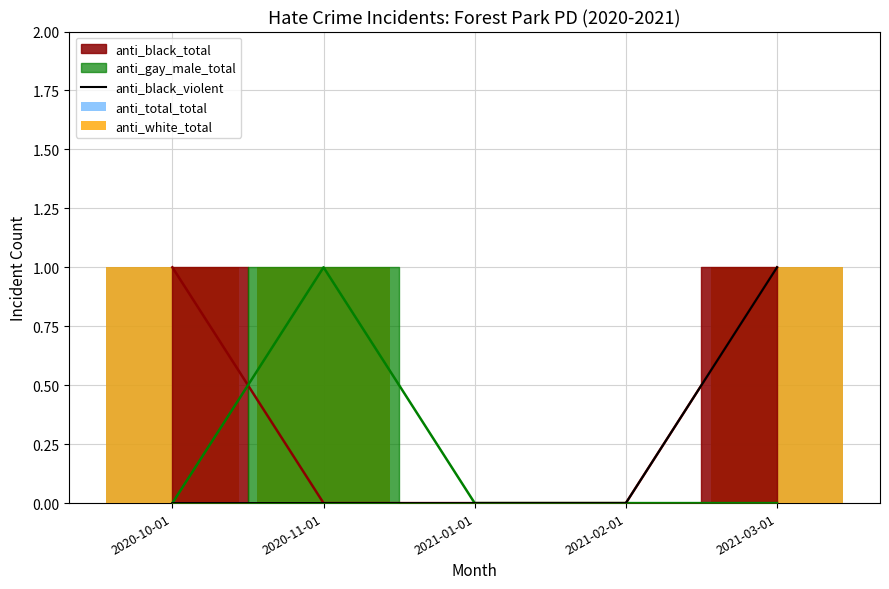

At which category is the sum across all series the highest?

2021-03-01